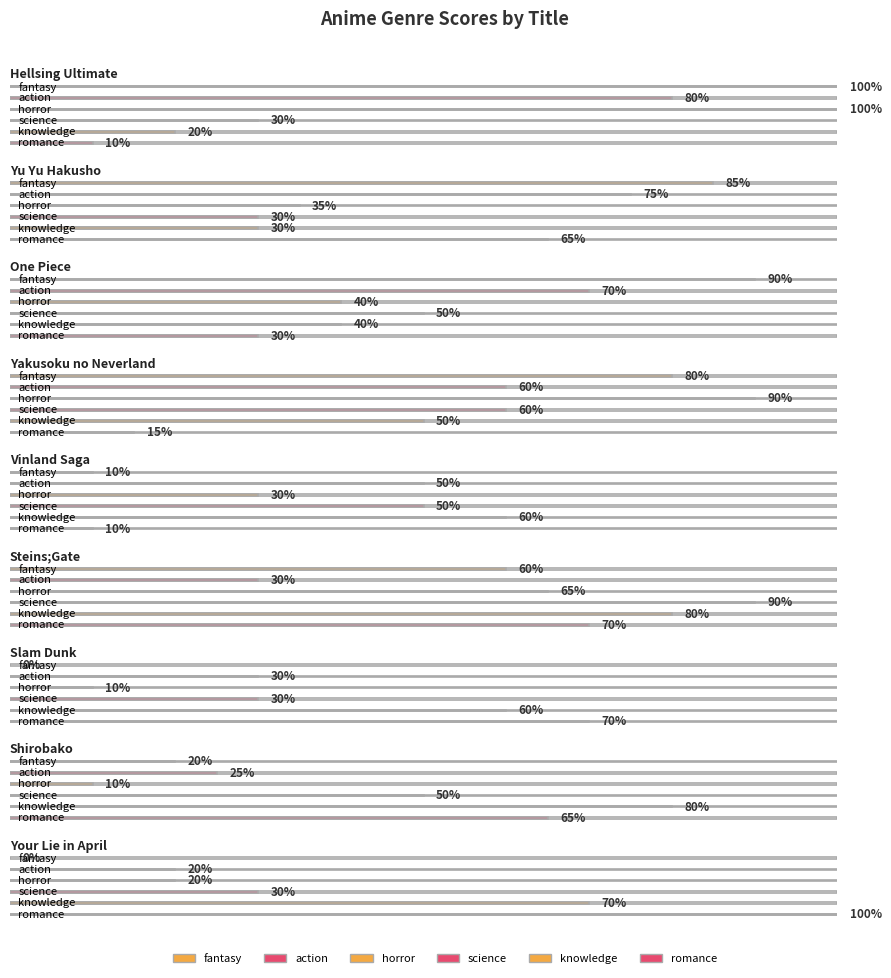

The value of horror at Yu Yu Hakusho is 35. True or false?

True